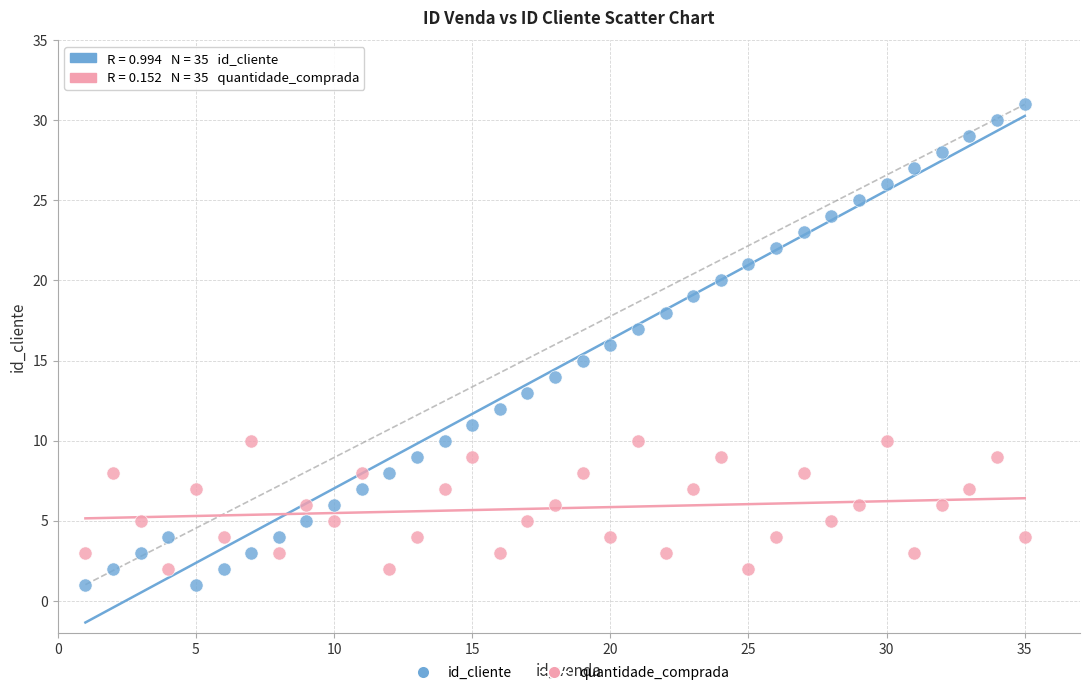

Which series has the widest spread of Y values?

id_cliente